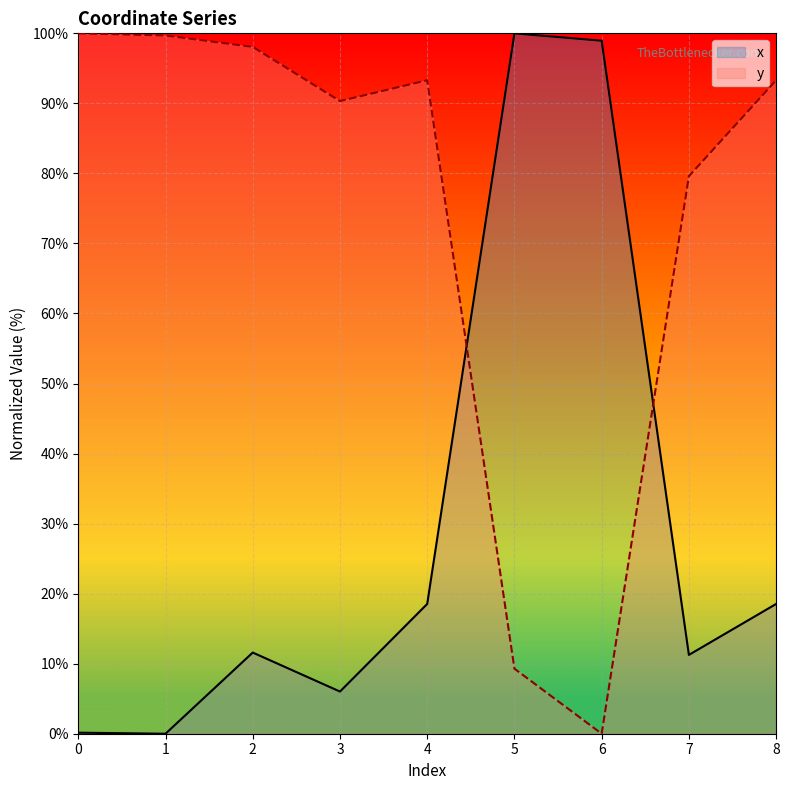

Is the value of y at 5 greater than the value of x at 4?

No